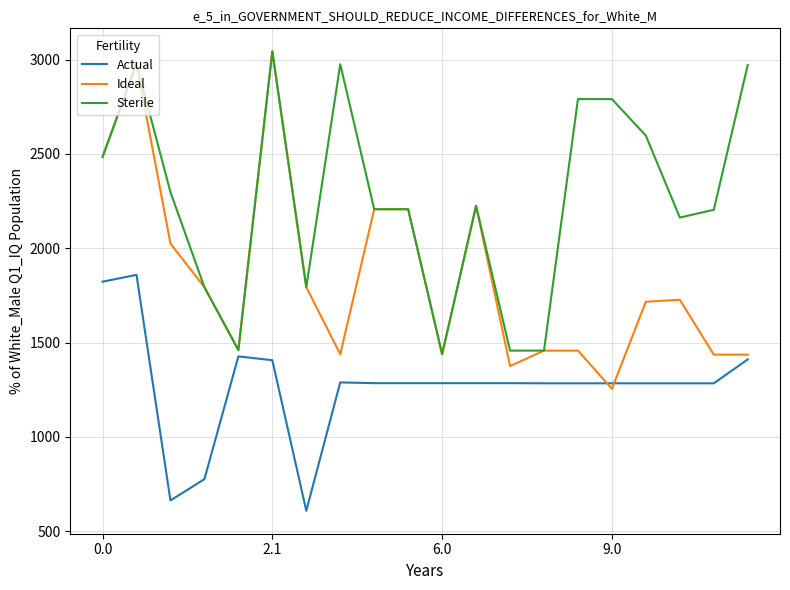

What is the lowest value of the Actual series?

608.8